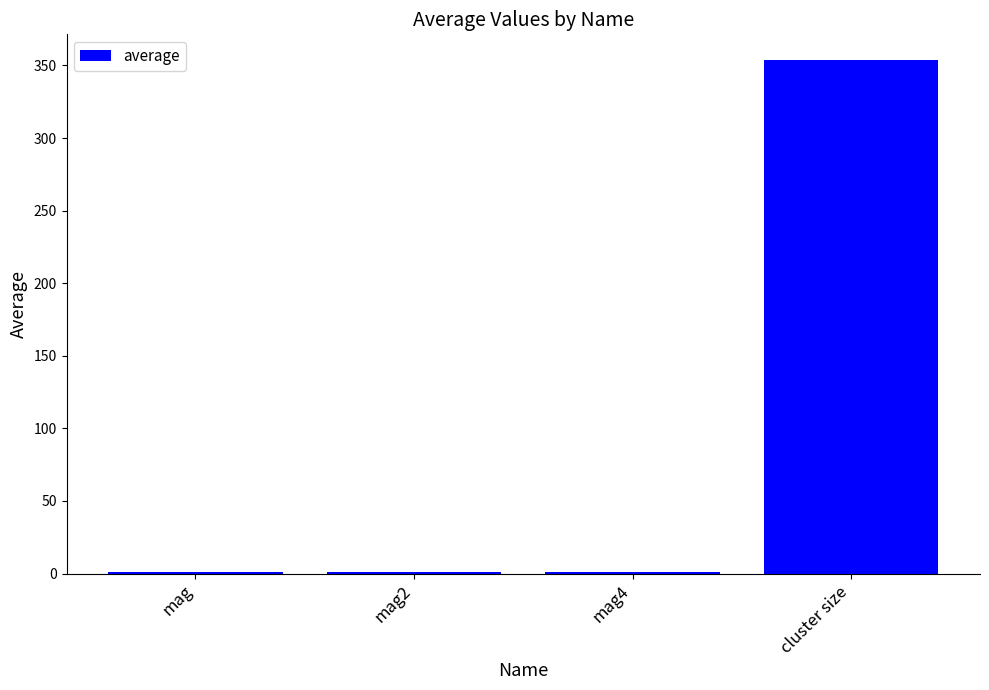

What is the maximum value shown in the chart?

353.8